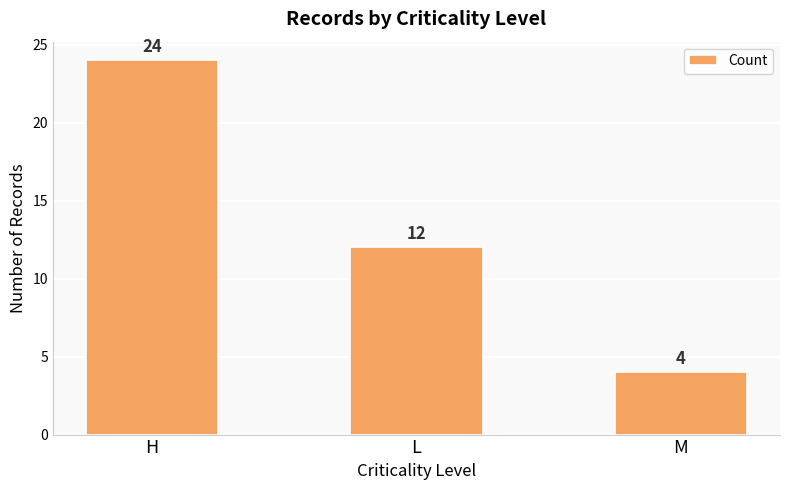

Does the chart contain any negative values?

No